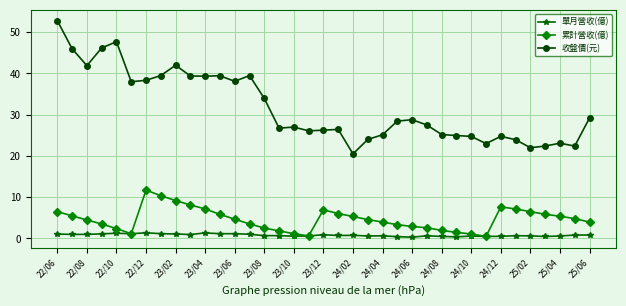

At how many categories does at least one series exceed 43?

4